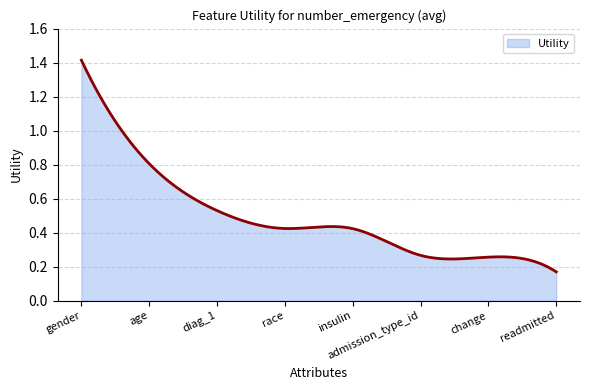

Reading right to left, extract all data points from this chart.

readmitted=0.2	change=0.3	admission_type_id=0.3	insulin=0.4	race=0.4	diag_1=0.5	age=0.8	gender=1.4